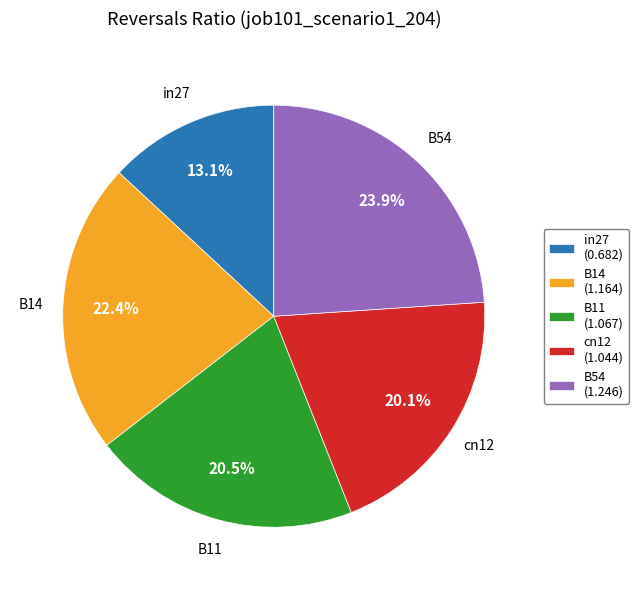

Is in27 the majority of the pie?

No